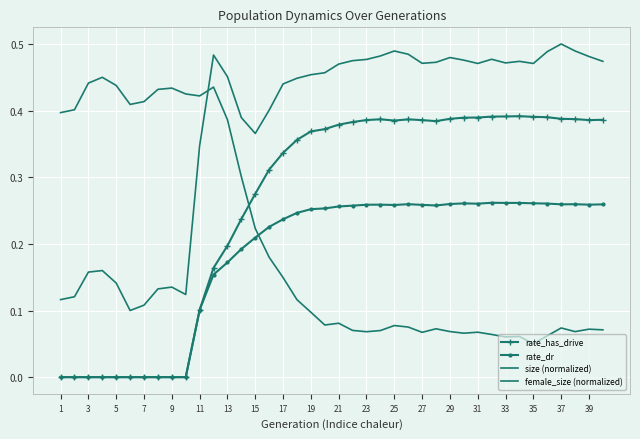

How many rate_dr values are between 0 and 1?

40